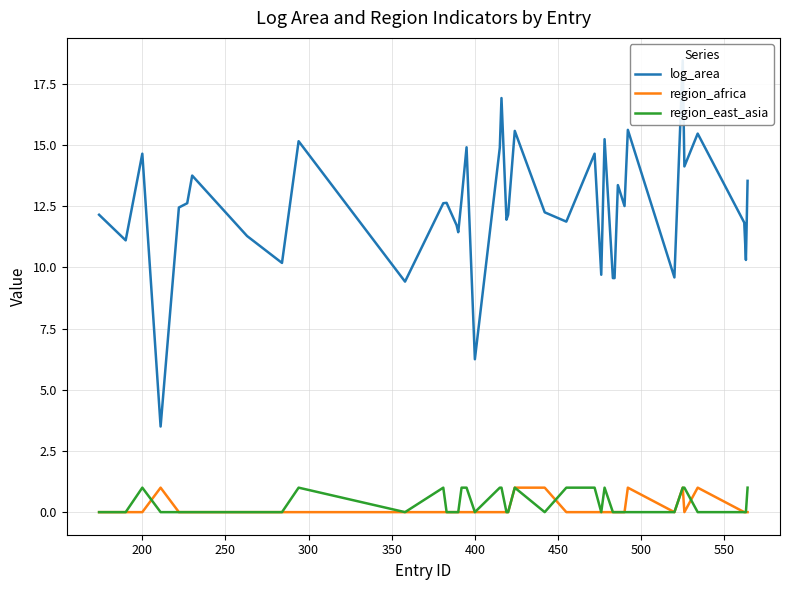

At how many categories does at least one series exceed 2?

40